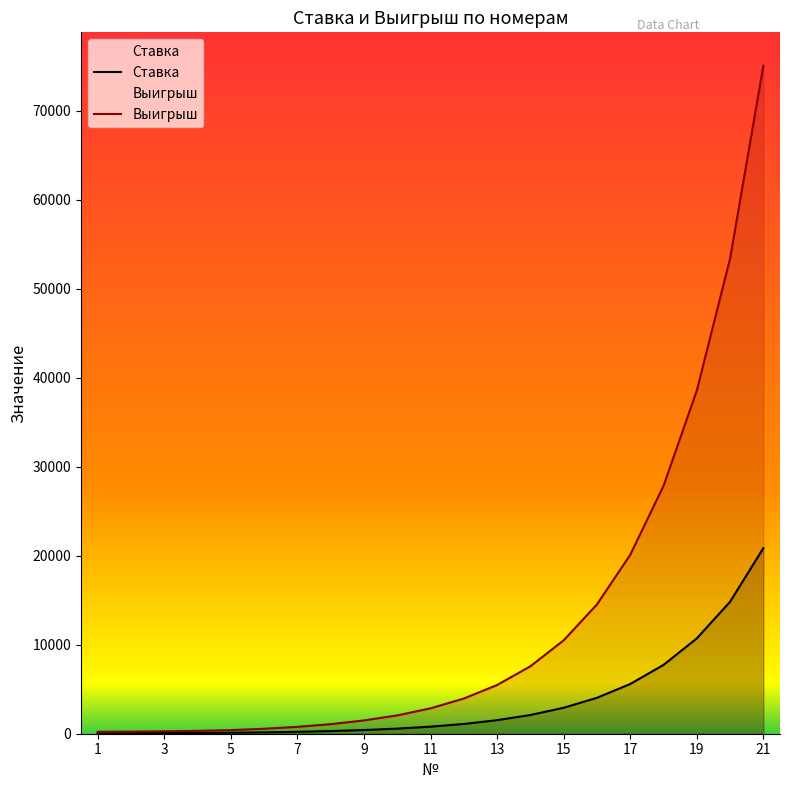

True or false: Ставка has more than 0 points higher than both neighbors.

False